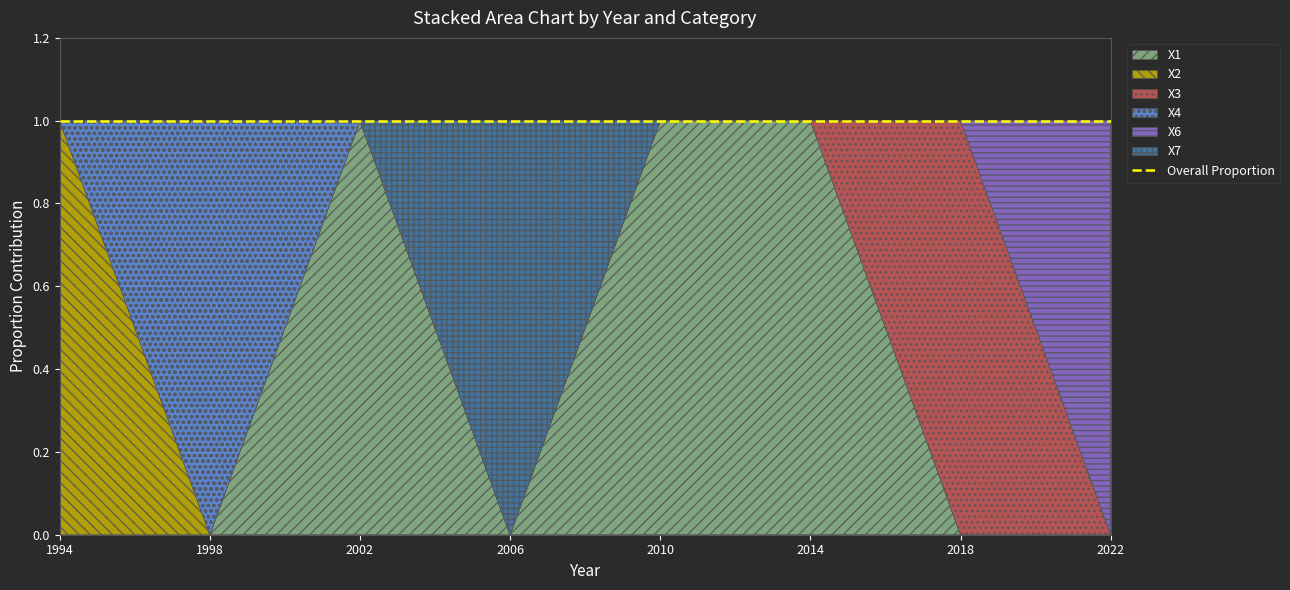

List the series in order of their peak value, lowest first.

X1, X2, X3, X4, X6, X7